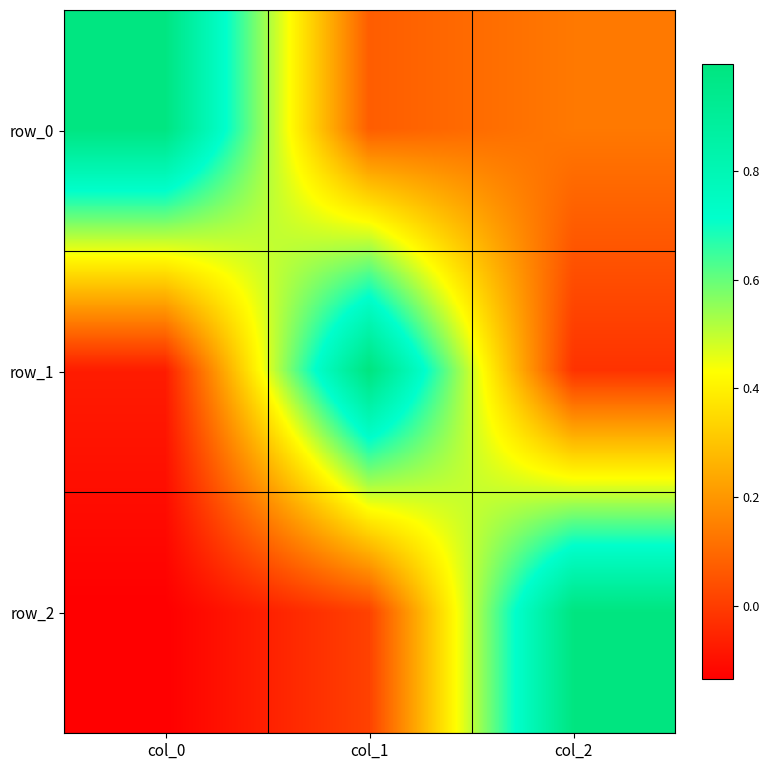

What is the difference between the highest and lowest values at col_2?

1.0